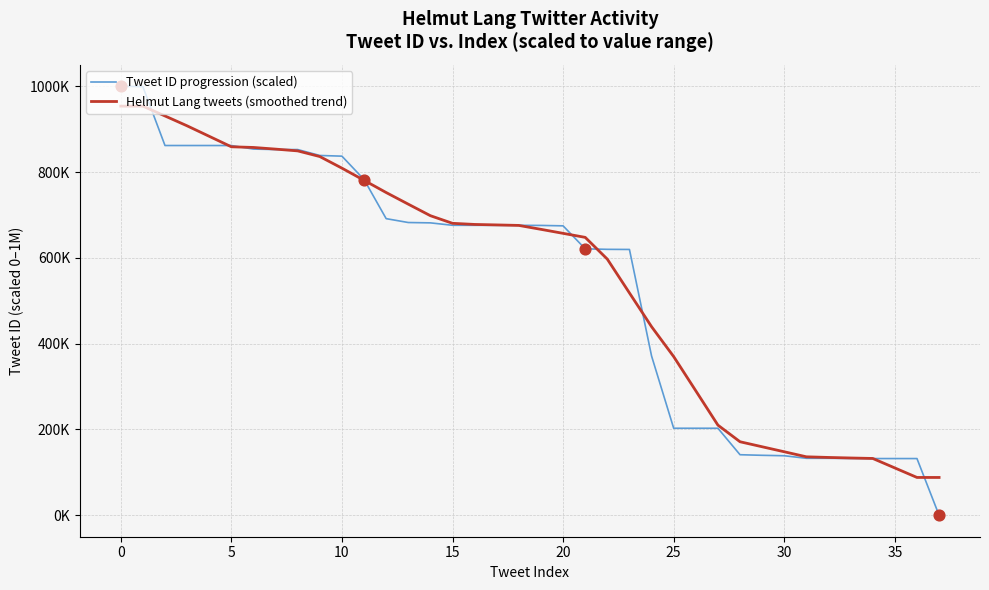

What are all the series names shown in the legend?

Tweet ID progression (scaled), Helmut Lang tweets (smoothed trend)